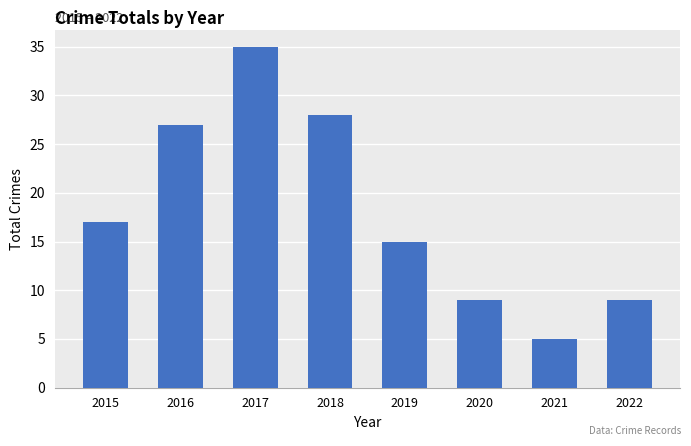

Between 2022 and 2018, which is larger?

2018